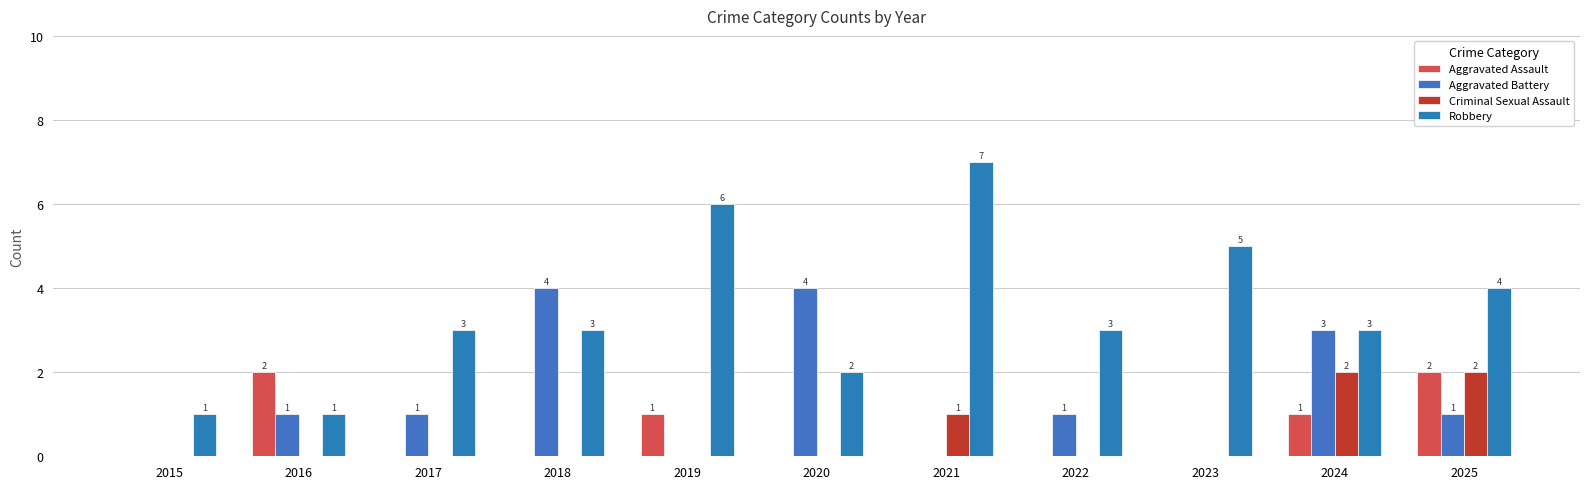

How many values in the Criminal Sexual Assault series exceed 0?

3